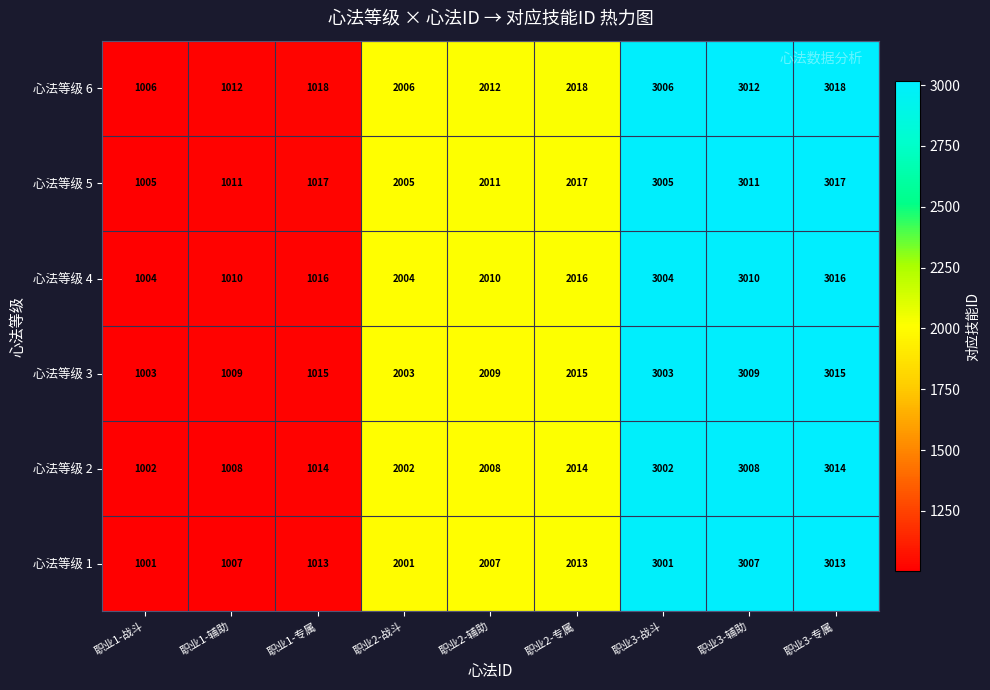

What is the difference between the maximum and minimum values in the 心法等级 4 series?

2012